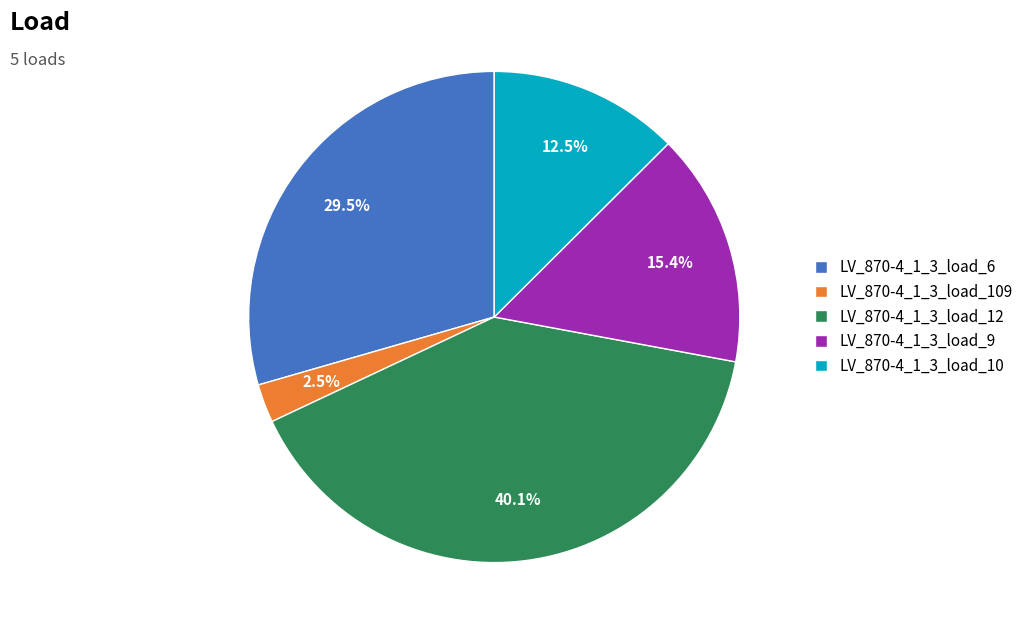

What is the largest slice in the pie chart?

LV_870-4_1_3_load_12